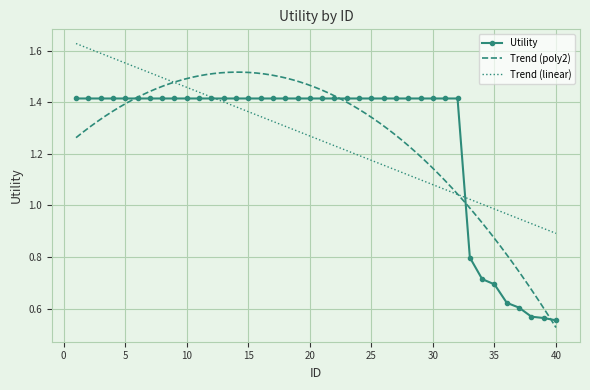

The value at 18 is 1.4. True or false?

True